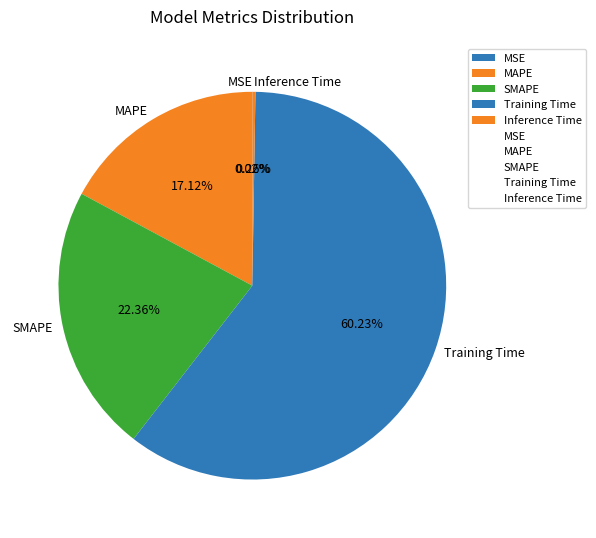

Combined, do Training Time and SMAPE account for over 50%?

Yes